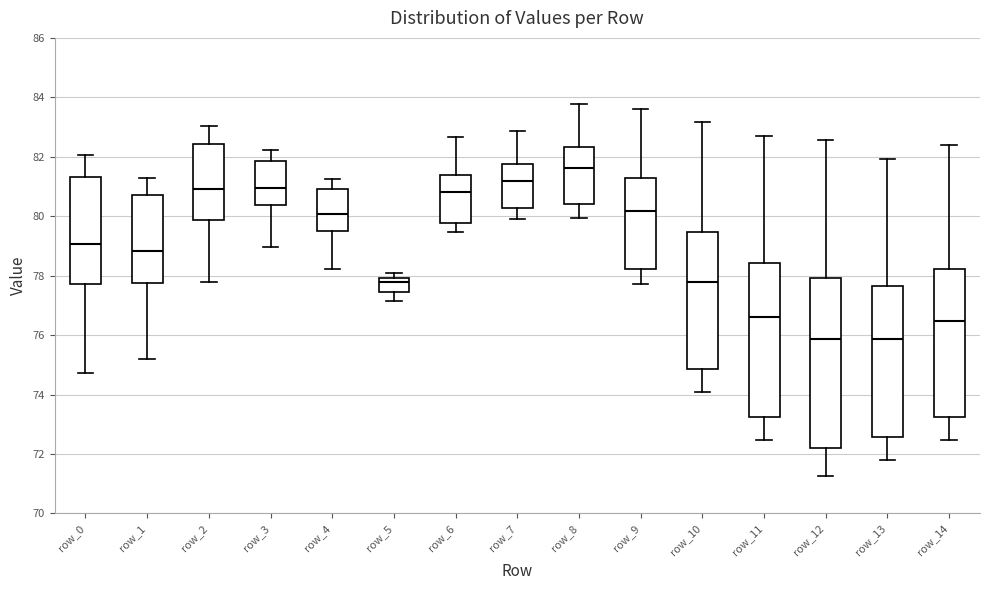

Where is the lower edge of the box for row_14 on the y-axis? The values are not printed on the chart, so give them approximately, as read against the axis.

73.2